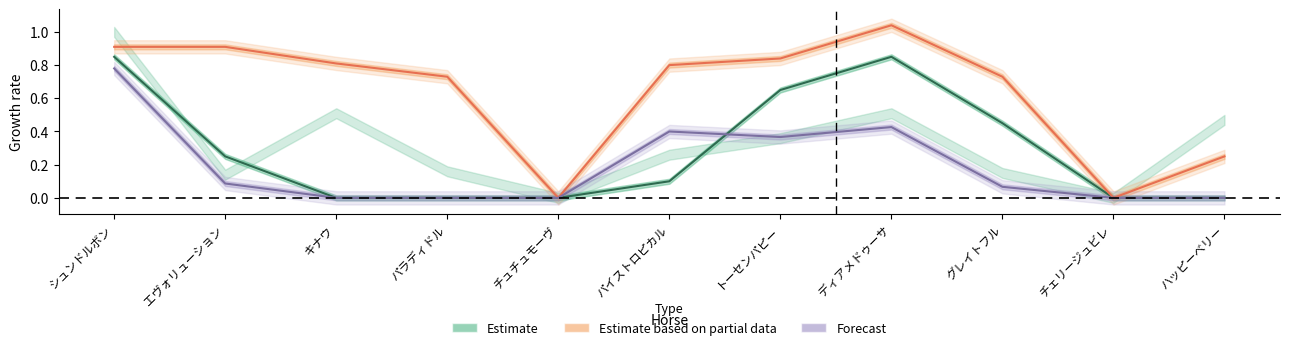

Reading left to right, extract all data points from this chart.

SP値 (Estimate): シュンドルボン=0.8	エヴォリューション=0.2	キナウ=0.0	パラディドル=0.0	チュチュモーヴ=0.0	パイストロピカル=0.1	トーセンパピー=0.7	ディアメドゥーサ=0.8	グレイトフル=0.5	チェリージュビレ=0.0	ハッピーベリー=0.0
SA値 (Partial): シュンドルボン=0.9	エヴォリューション=0.9	キナウ=0.8	パラディドル=0.7	チュチュモーヴ=0.0	パイストロピカル=0.8	トーセンパピー=0.8	ディアメドゥーサ=1.0	グレイトフル=0.7	チェリージュビレ=0.0	ハッピーベリー=0.2
賞金平均 (Forecast): シュンドルボン=0.8	エヴォリューション=0.1	キナウ=0.0	パラディドル=0.0	チュチュモーヴ=0.0	パイストロピカル=0.4	トーセンパピー=0.4	ディアメドゥーサ=0.4	グレイトフル=0.1	チェリージュビレ=0.0	ハッピーベリー=0.0